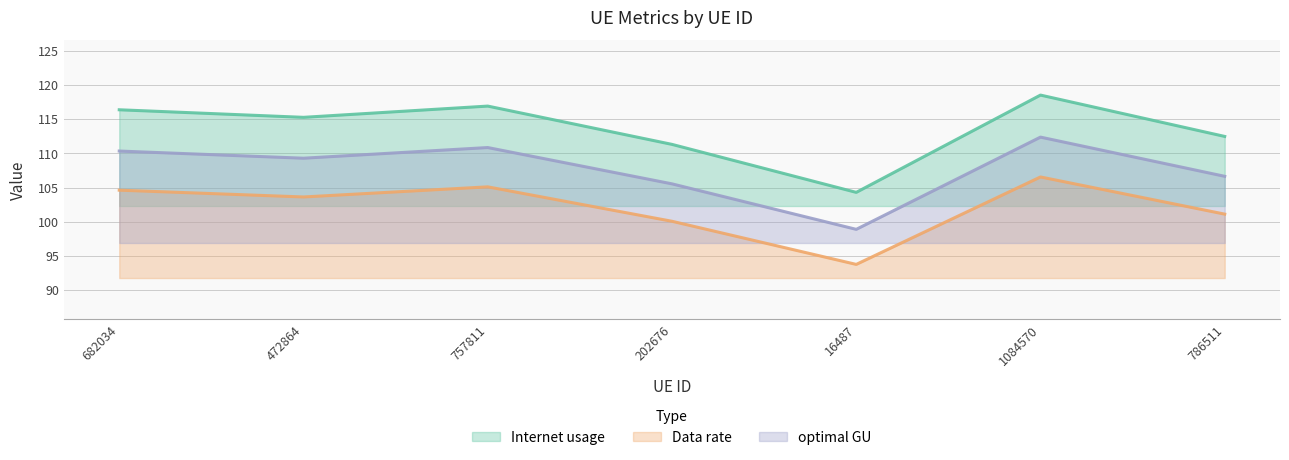

The optimal GU series shows 106.6 at 786511. True or false?

True